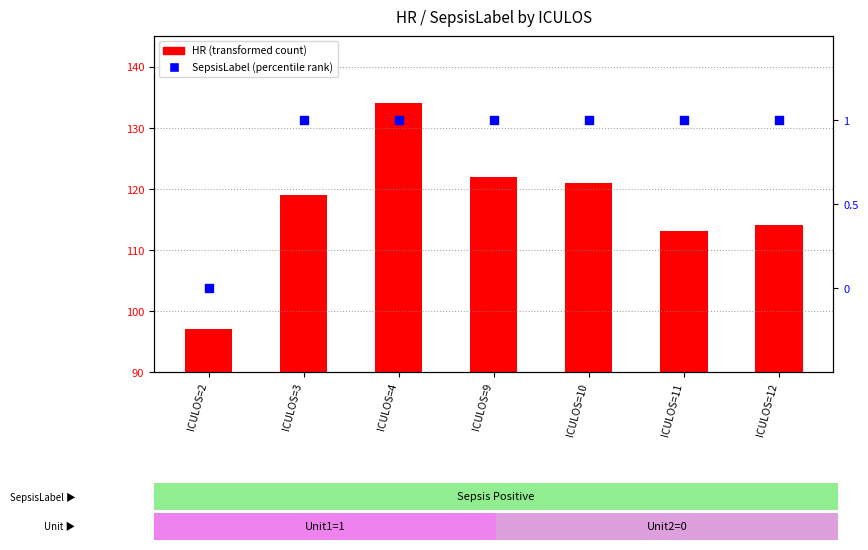

Is the value of SepsisLabel (percentile rank) at ICULOS=9 greater than the value of HR (transformed count) at ICULOS=12?

No